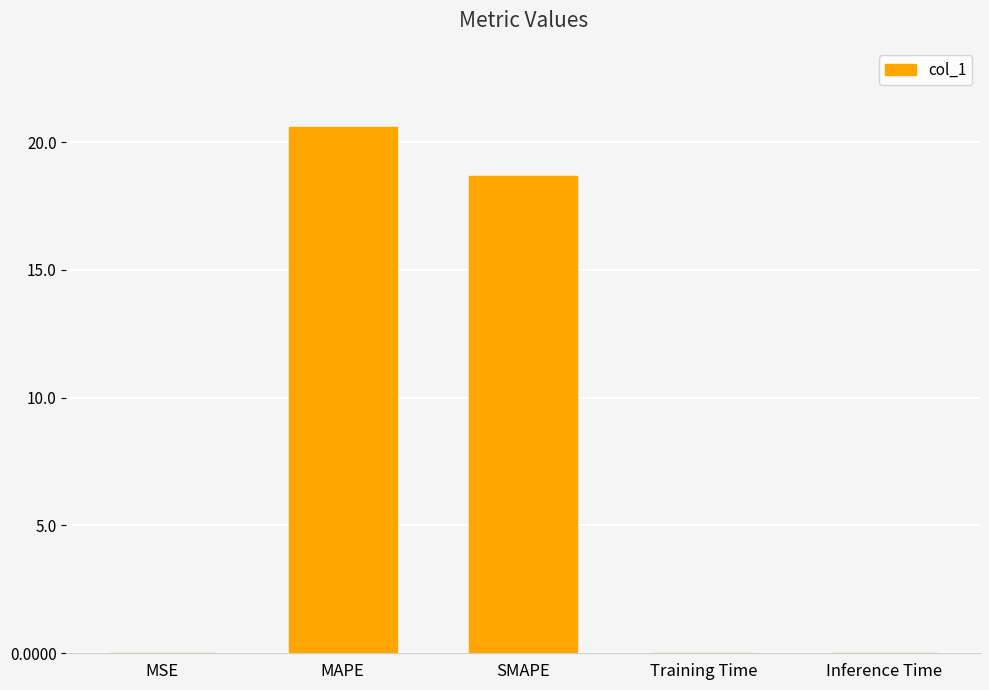

What is the maximum value shown in the chart?

20.6